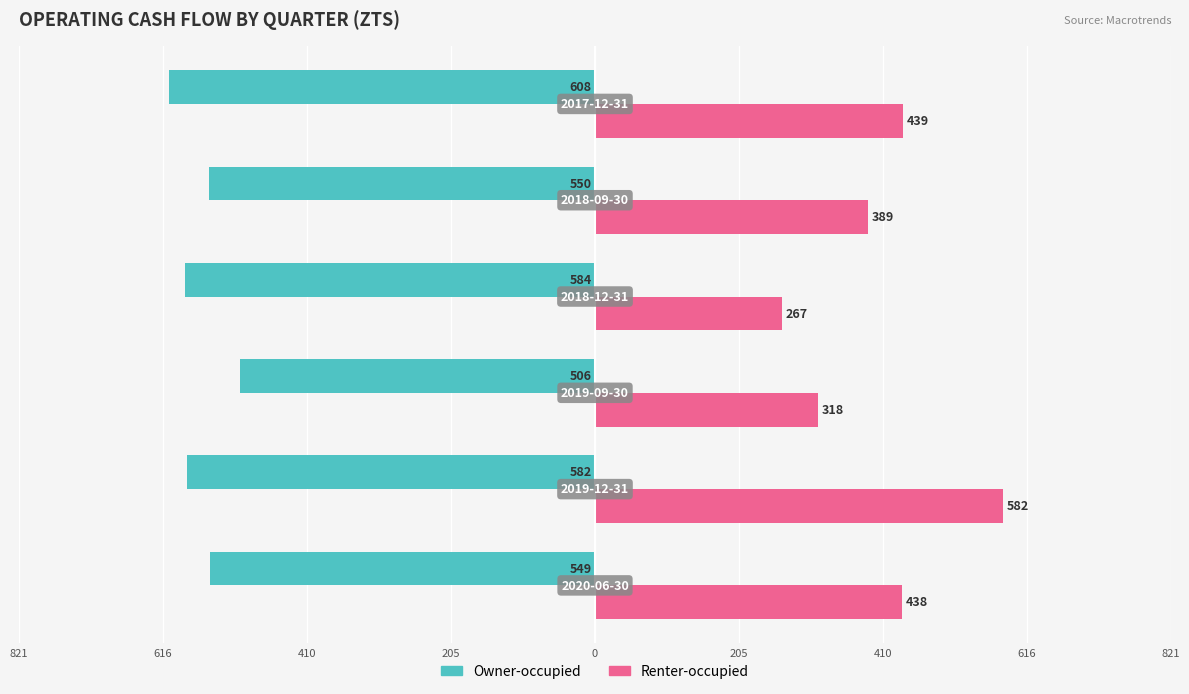

What are all the series names shown in the legend?

Owner-occupied, Renter-occupied